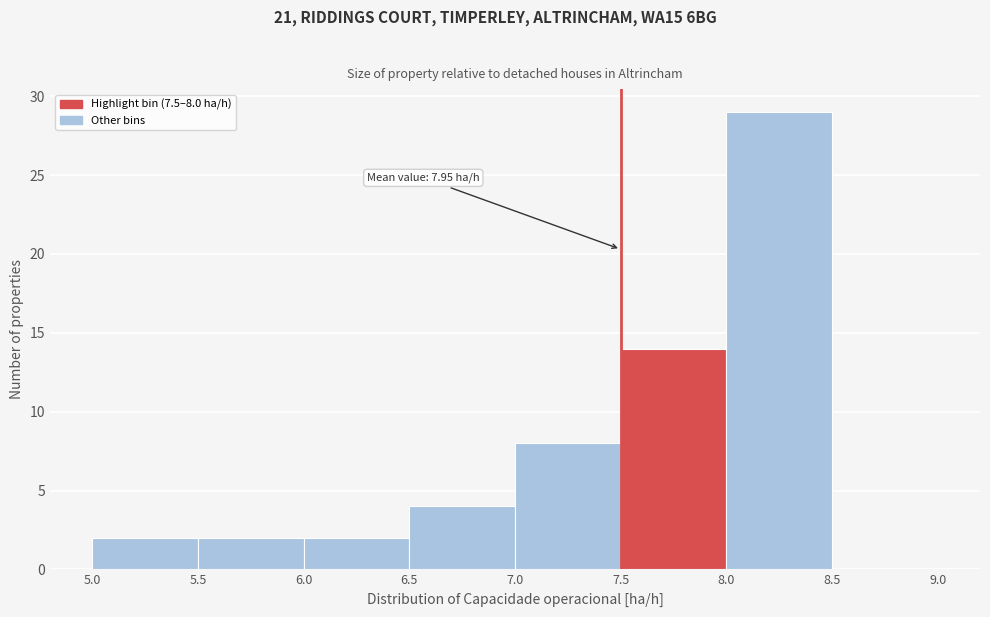

Which range on the x-axis has the tallest bar?

8.0 to 8.5